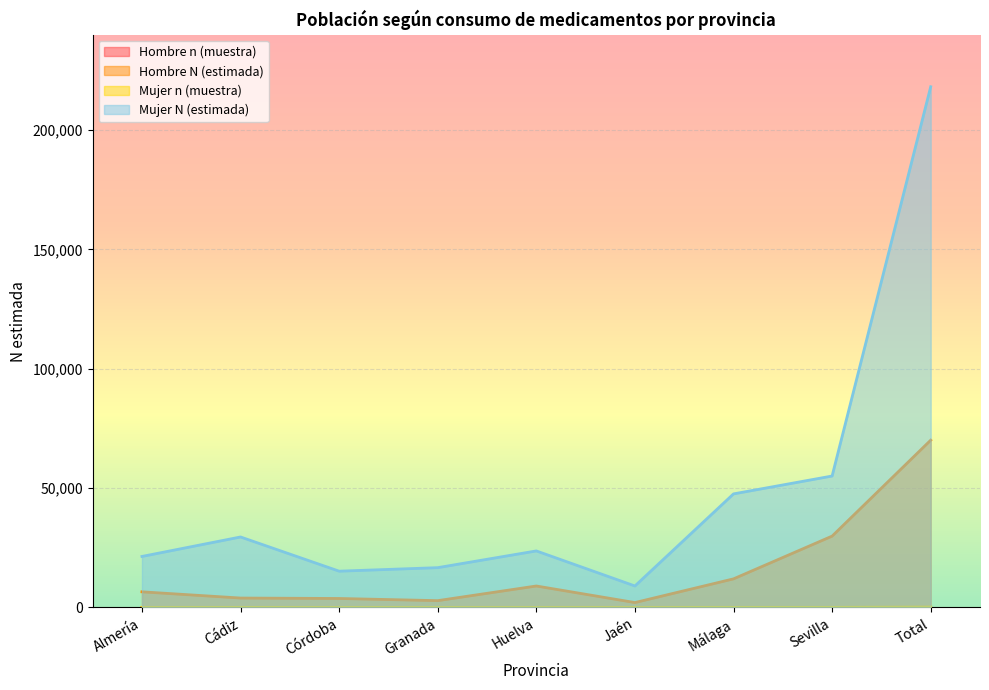

List the series in order of their peak value, lowest first.

Hombre n (muestra), Mujer n (muestra), Hombre N (estimada), Mujer N (estimada)